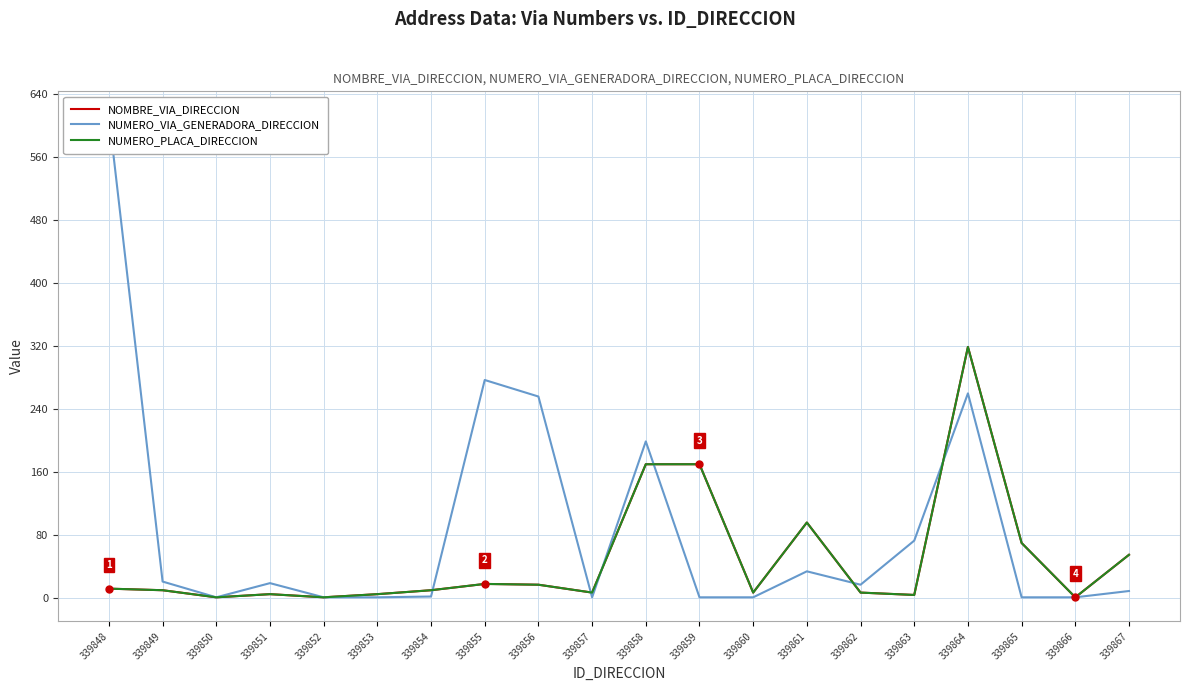

The NOMBRE_VIA_DIRECCION series shows 55 at 339867. True or false?

True